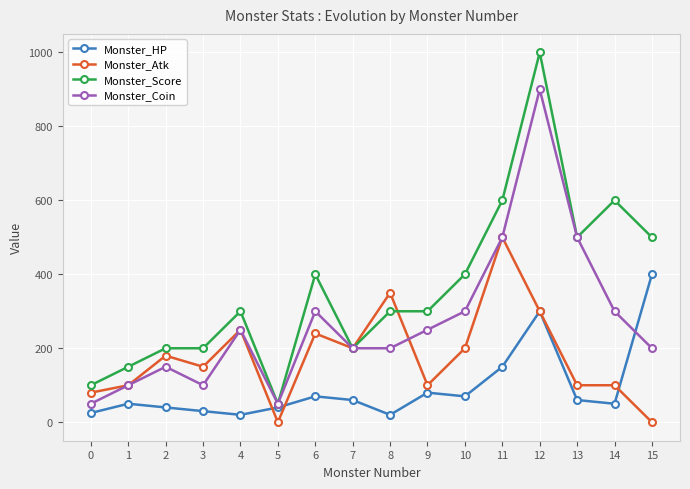

What is the spread (max minus min) of values at 1?

100